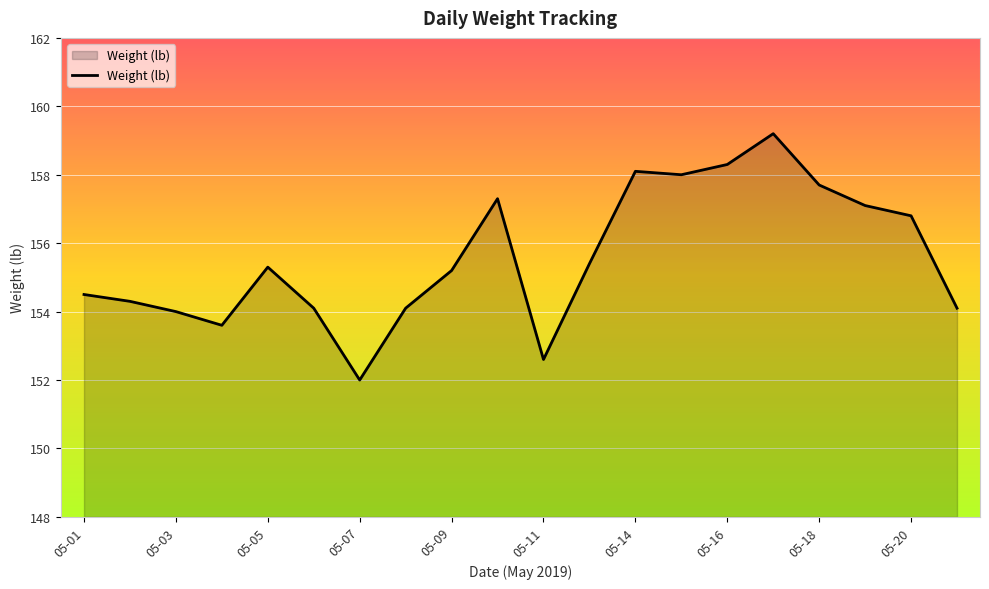

How many distinct data groups are displayed?

1